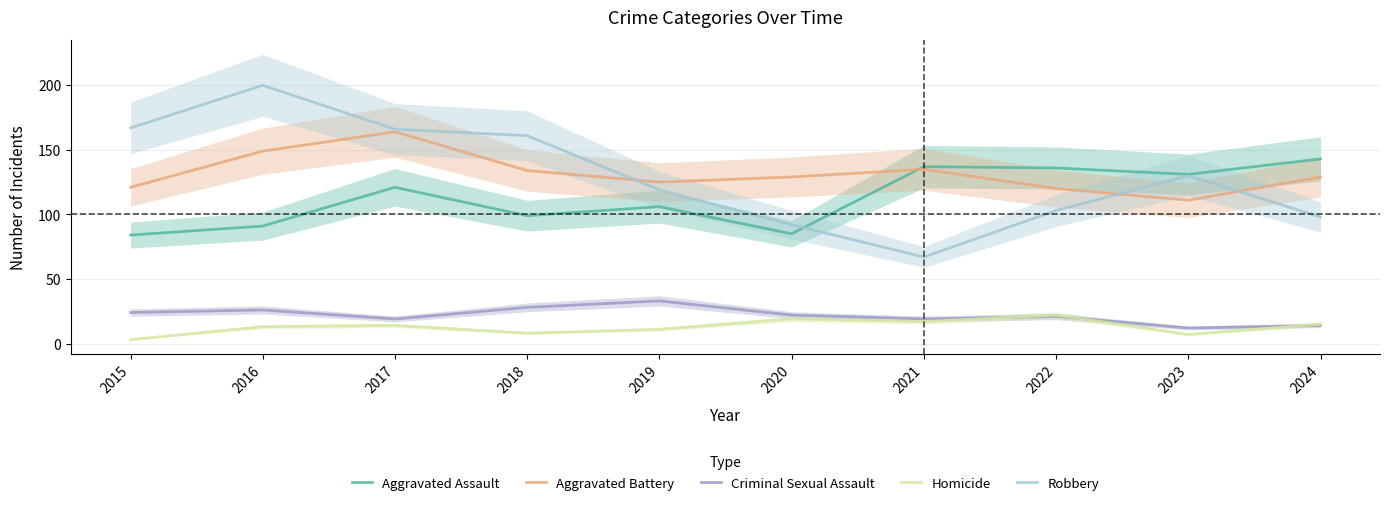

What is the average value of the Aggravated Battery series?

132